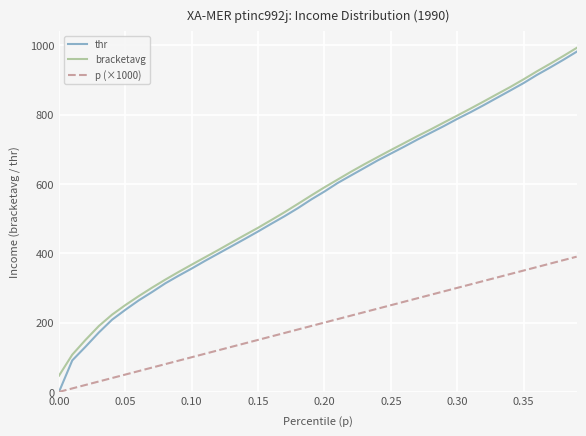

Which series has the largest range (max minus min)?

thr